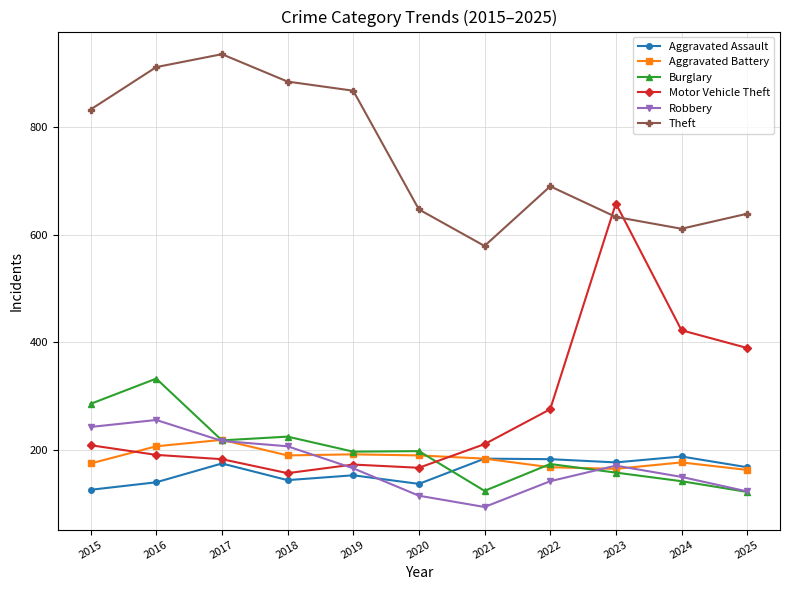

At how many categories does at least one series exceed 447?

11